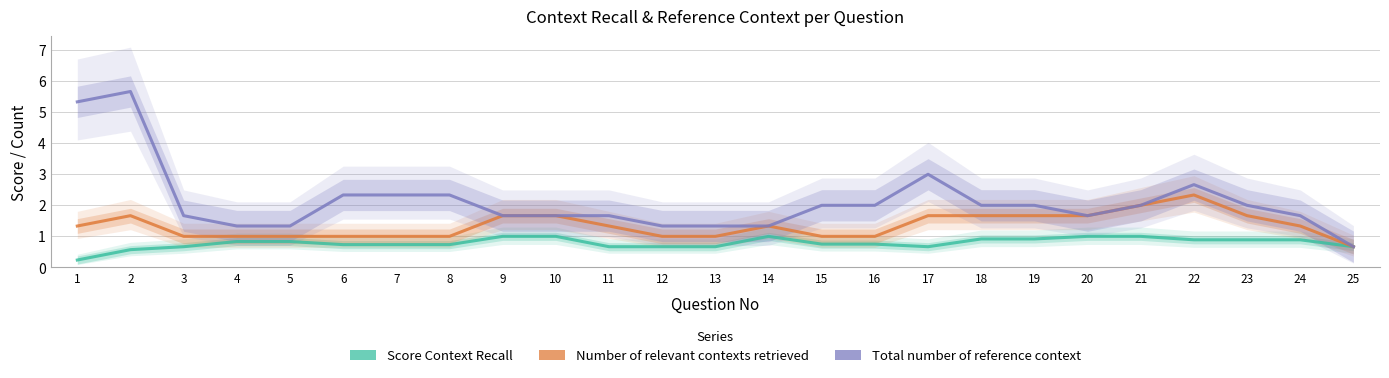

What is the difference between the maximum and minimum values in the Number of relevant contexts retrieved series?

1.7